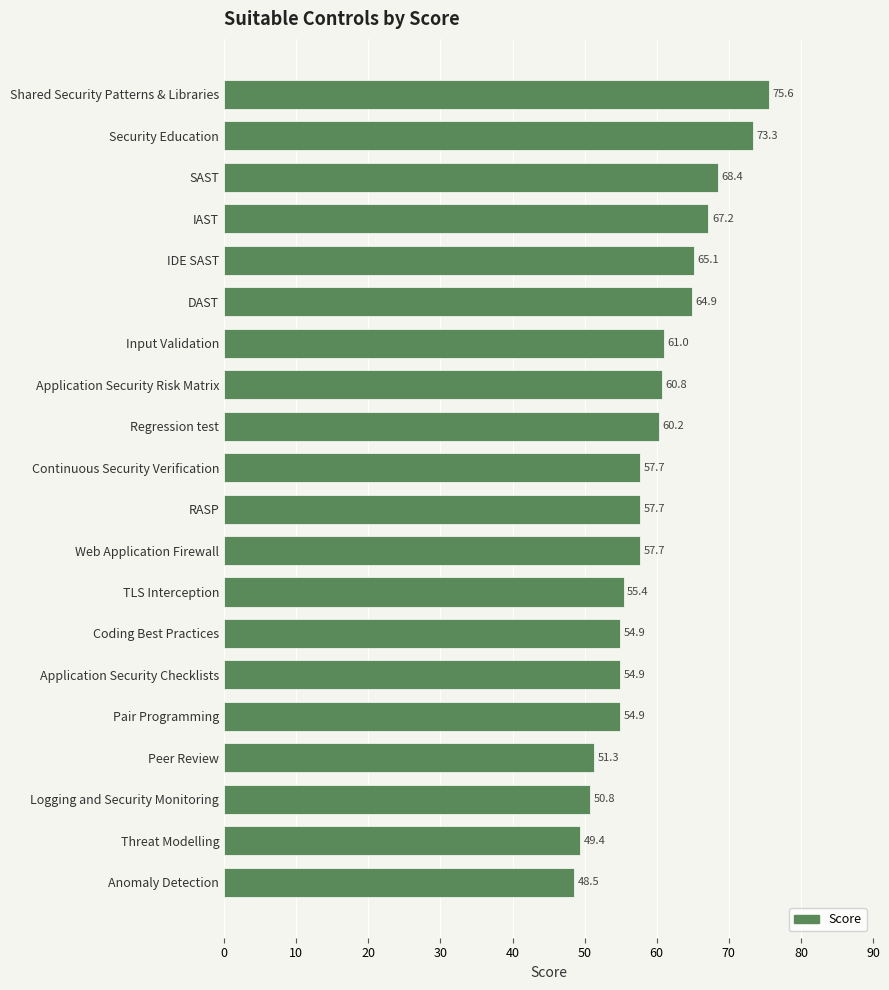

Read the value at Input Validation.

61.0